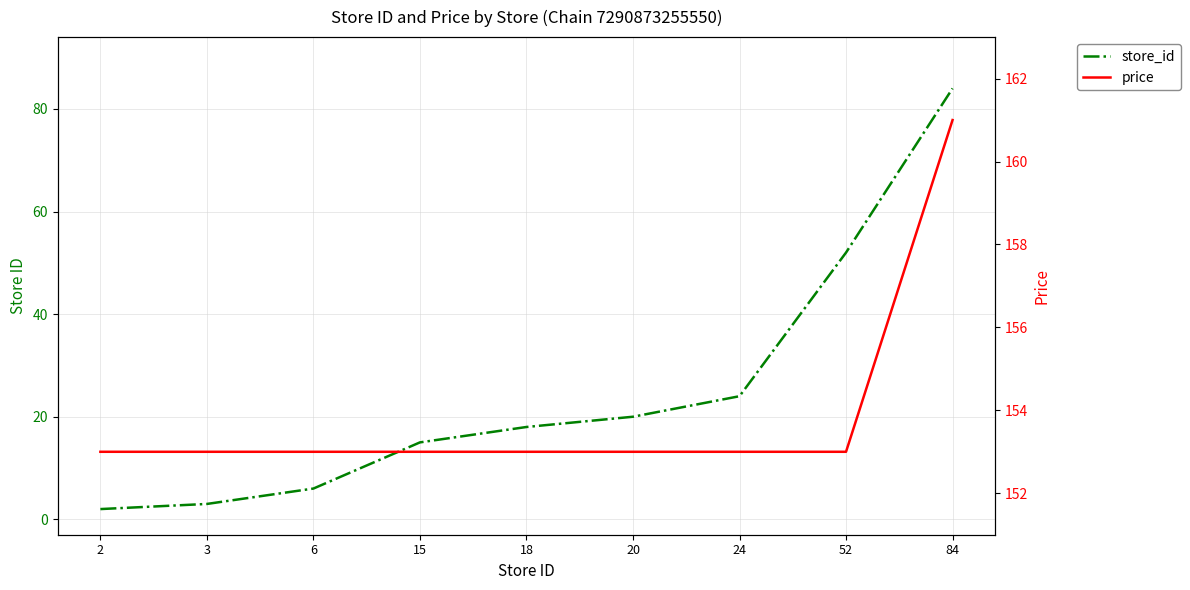

True or false: price and store_id intersect in this chart.

False